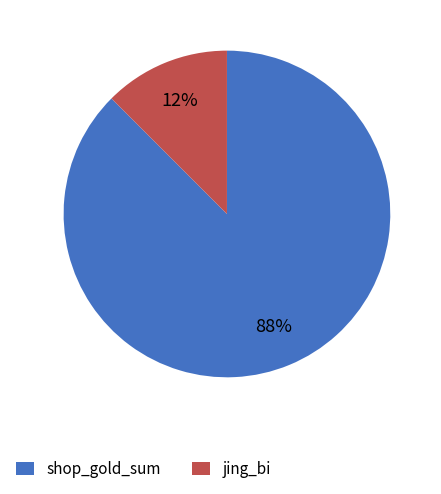

How many segments does this pie chart have?

2